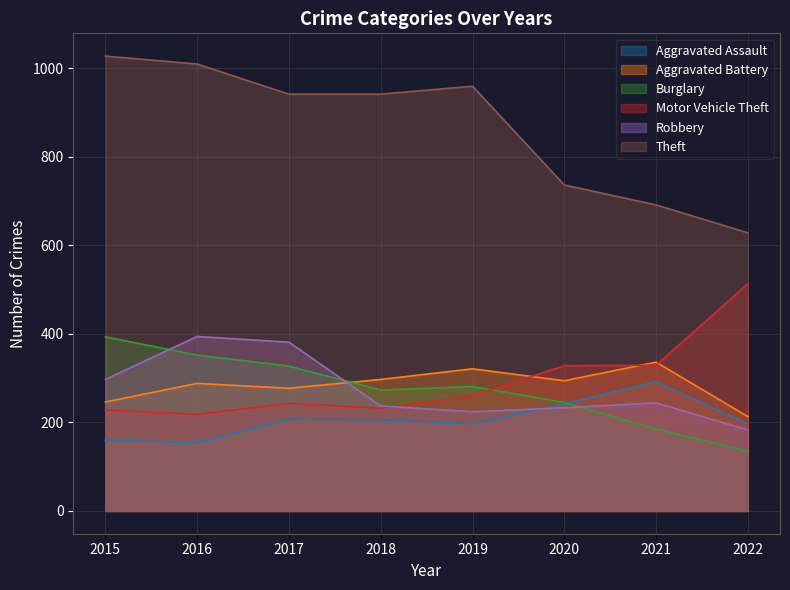

What is the sum of the Theft values at 2021 and 2022?

1319